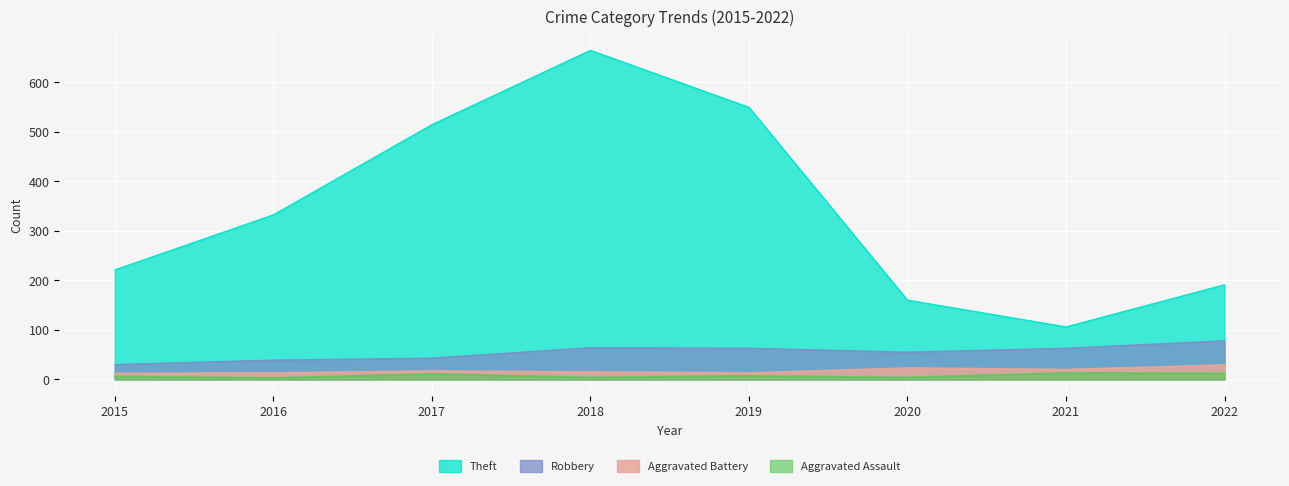

The value of Aggravated Battery at 2019 is 13. True or false?

True